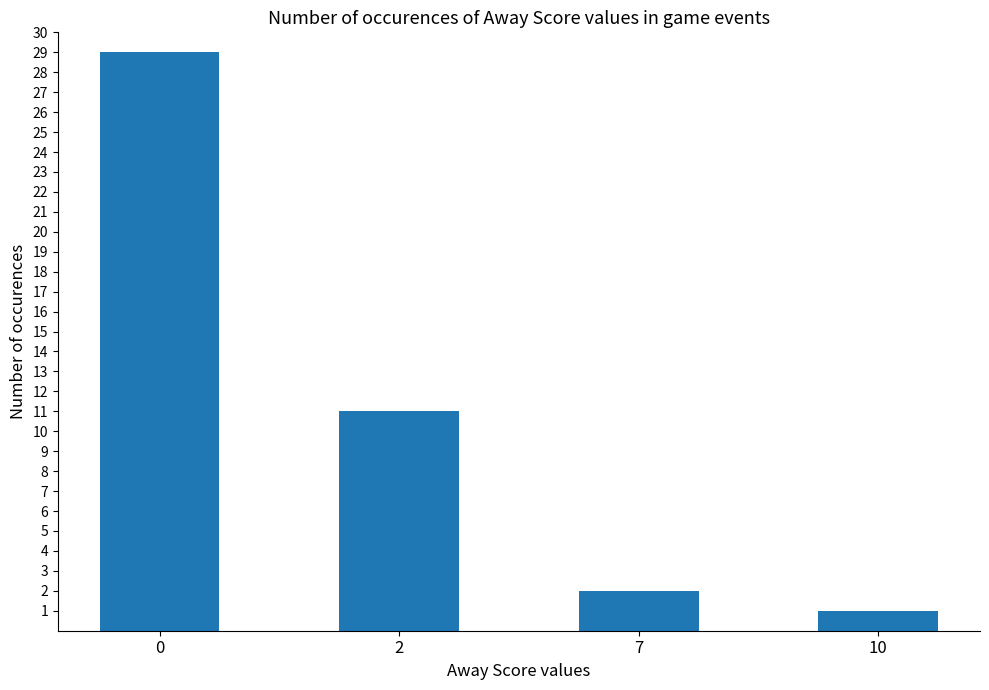

Is it true that the value at 0 is 40?

False